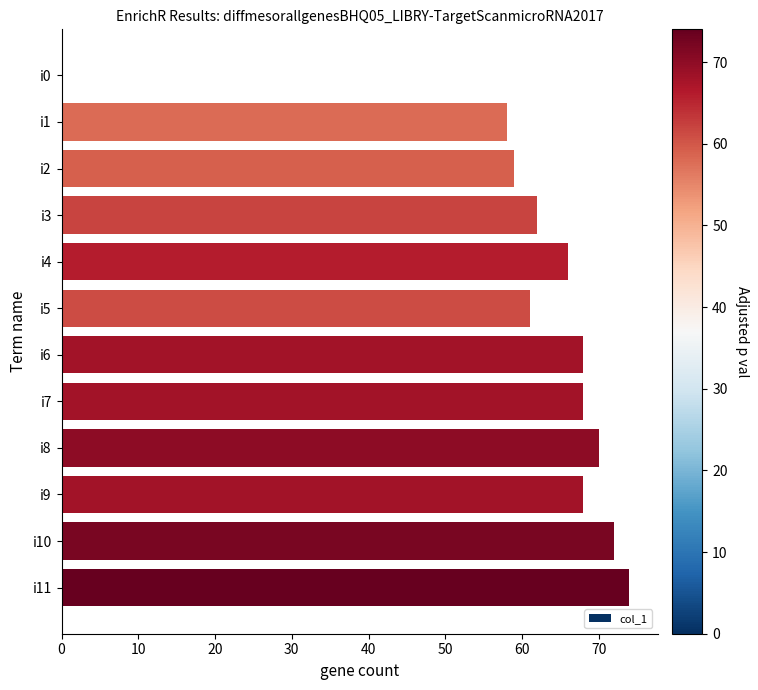

What value does the data have at i2?

59